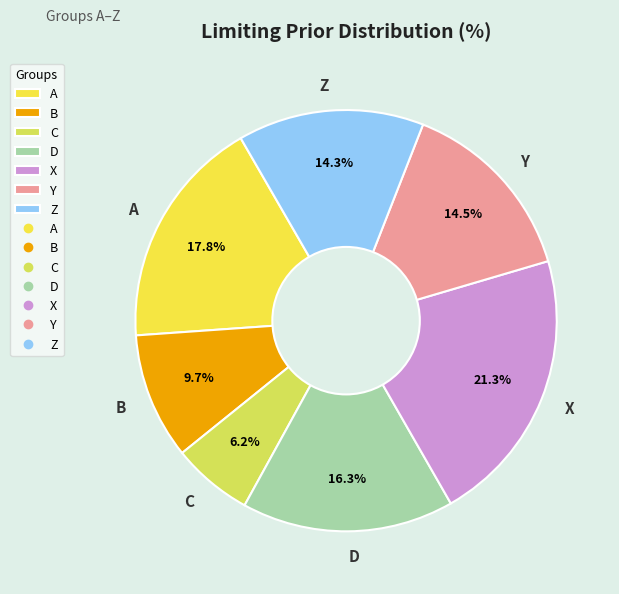

Which slice is the smallest?

C